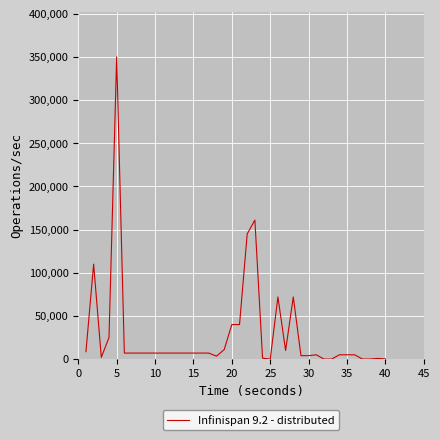

What is the difference between the maximum and minimum values?

349990